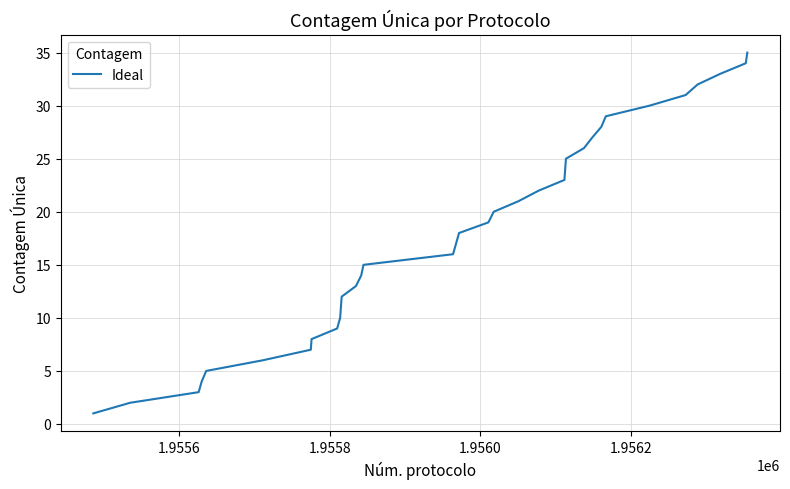

What is the difference between the maximum and minimum values?

34